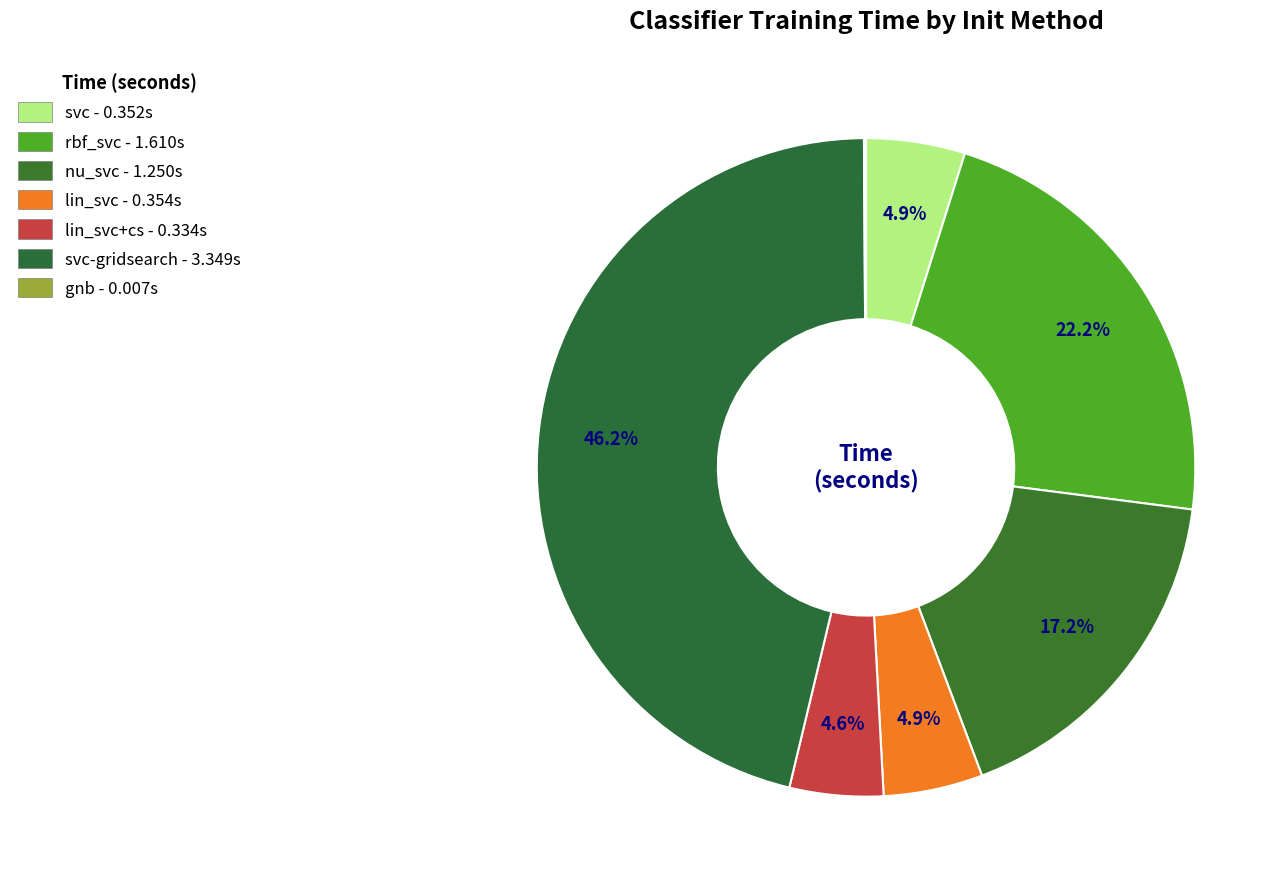

What is the largest slice in the pie chart?

svc-gridsearch